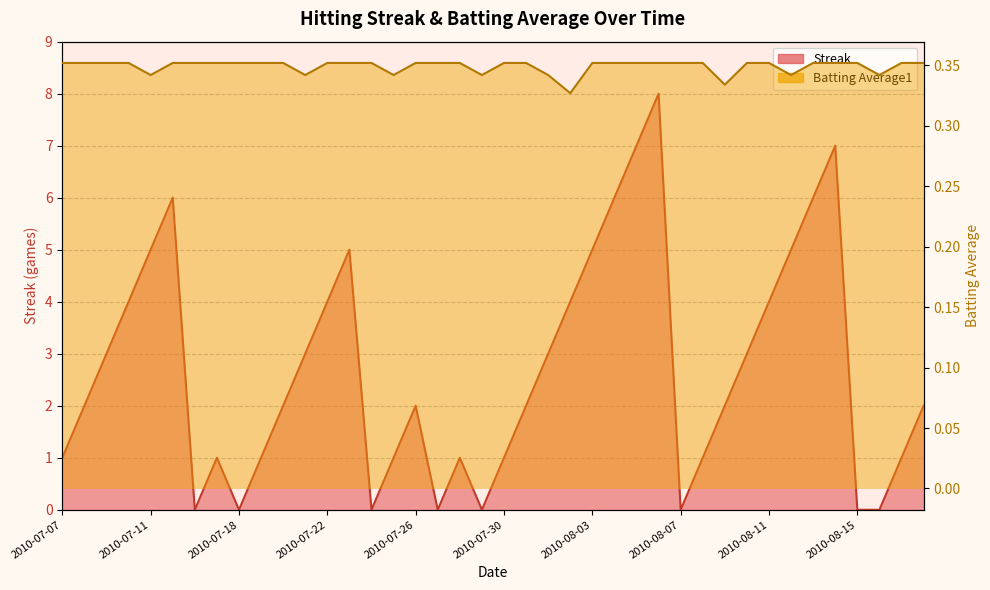

Where is the first local minimum for Streak?

2010-07-16